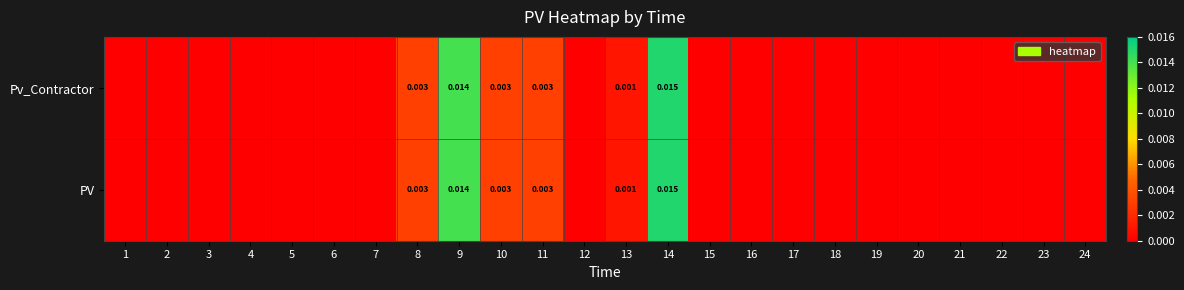

How many positive values does the PV series have?

6